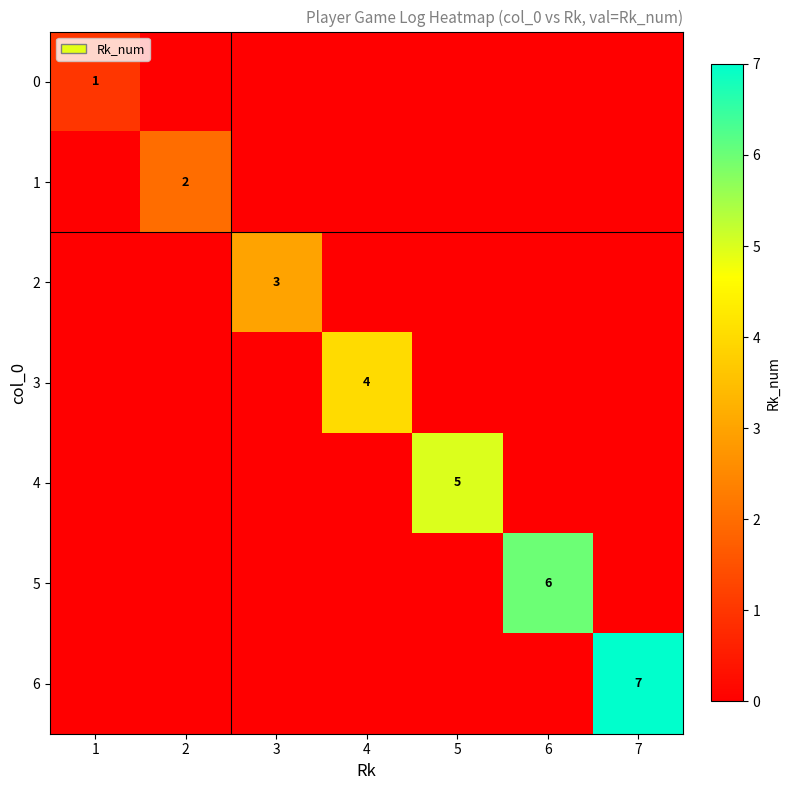

True or false: 5 has a value of 11 at 6.

False